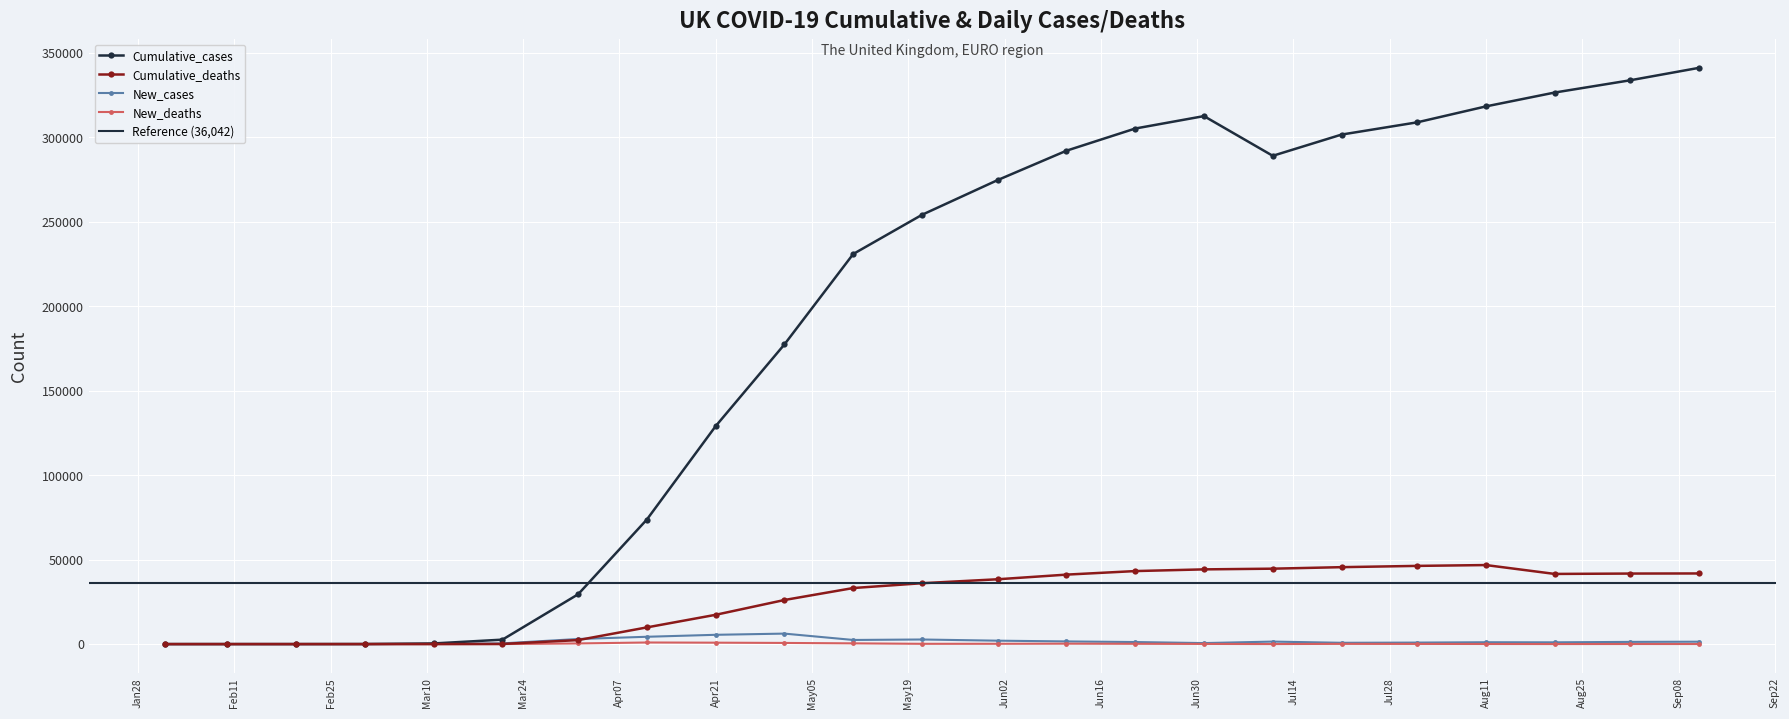

What is the label of the 17th point from the left?

2020-07-11